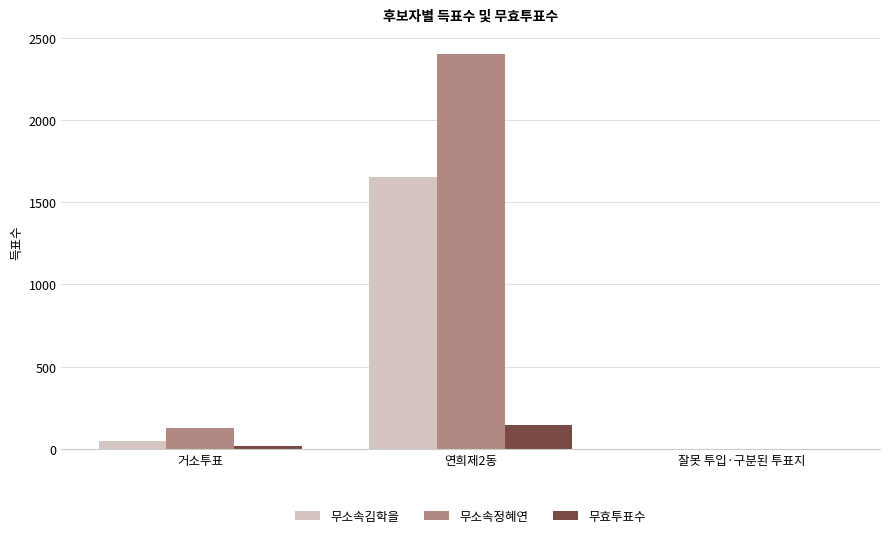

Which series changed the most between 거소투표 and 연희제2동?

무소속정혜연